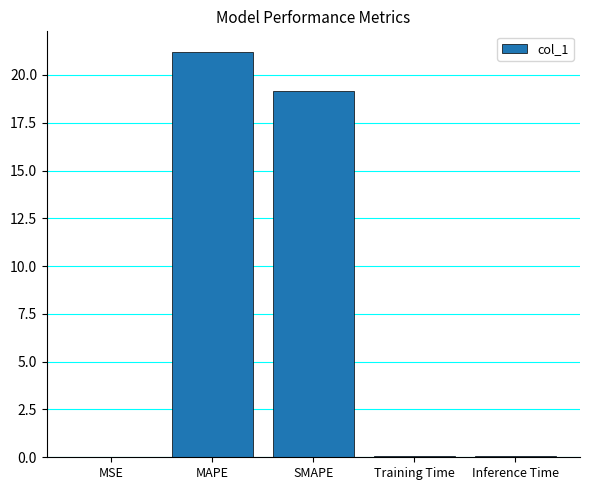

Which category has the highest value across all series?

MAPE